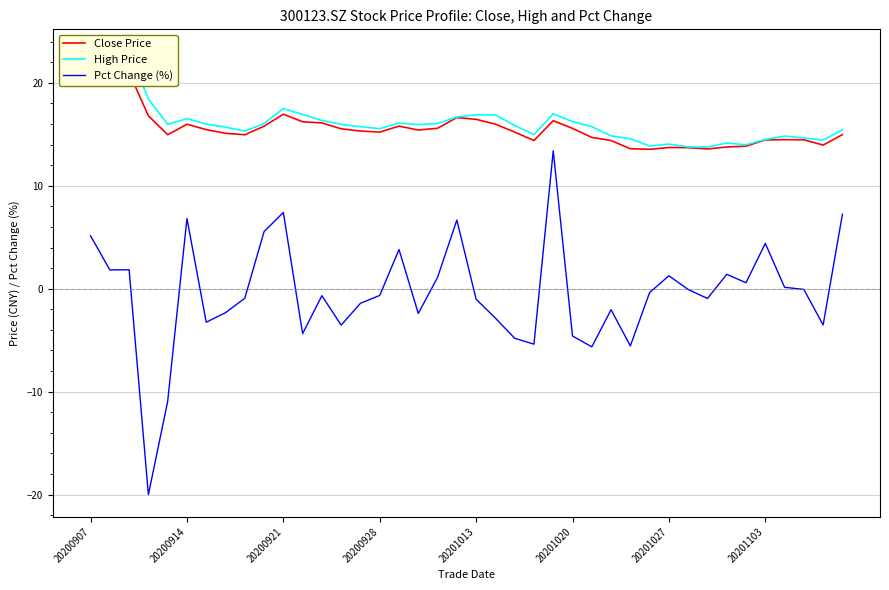

Does the chart display data point markers on the line(s)?

No